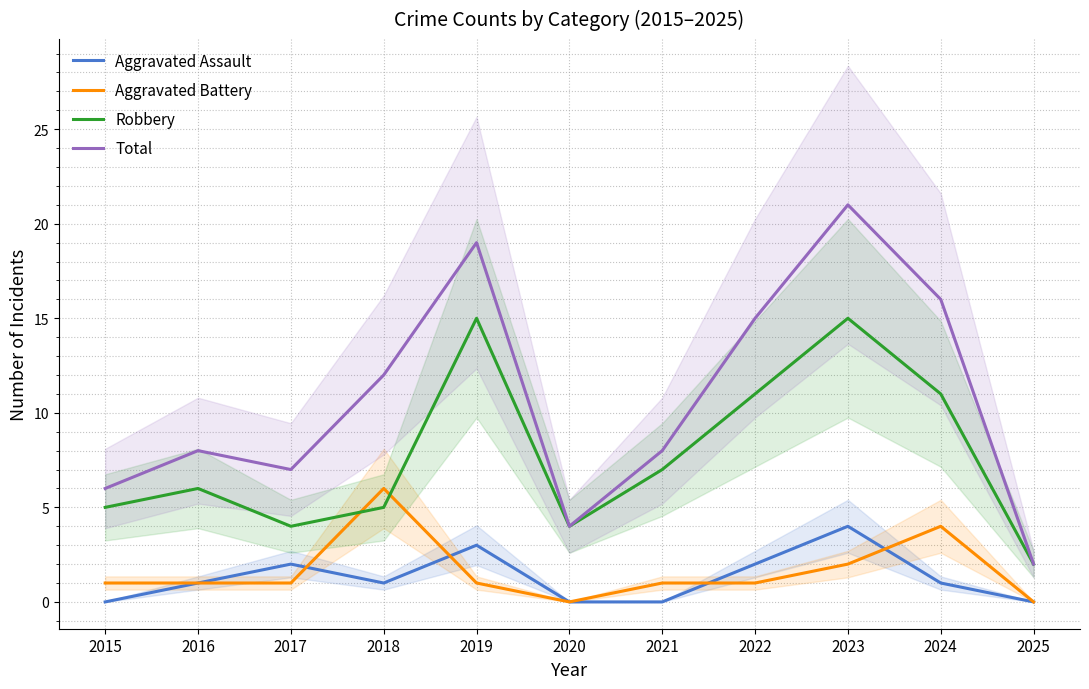

Reading right to left, list all the values displayed in this chart.

Aggravated Assault: 2025=0	2024=1	2023=4	2022=2	2021=0	2020=0	2019=3	2018=1	2017=2	2016=1	2015=0
Aggravated Battery: 2025=0	2024=4	2023=2	2022=1	2021=1	2020=0	2019=1	2018=6	2017=1	2016=1	2015=1
Robbery: 2025=2	2024=11	2023=15	2022=11	2021=7	2020=4	2019=15	2018=5	2017=4	2016=6	2015=5
Total: 2025=2	2024=16	2023=21	2022=15	2021=8	2020=4	2019=19	2018=12	2017=7	2016=8	2015=6